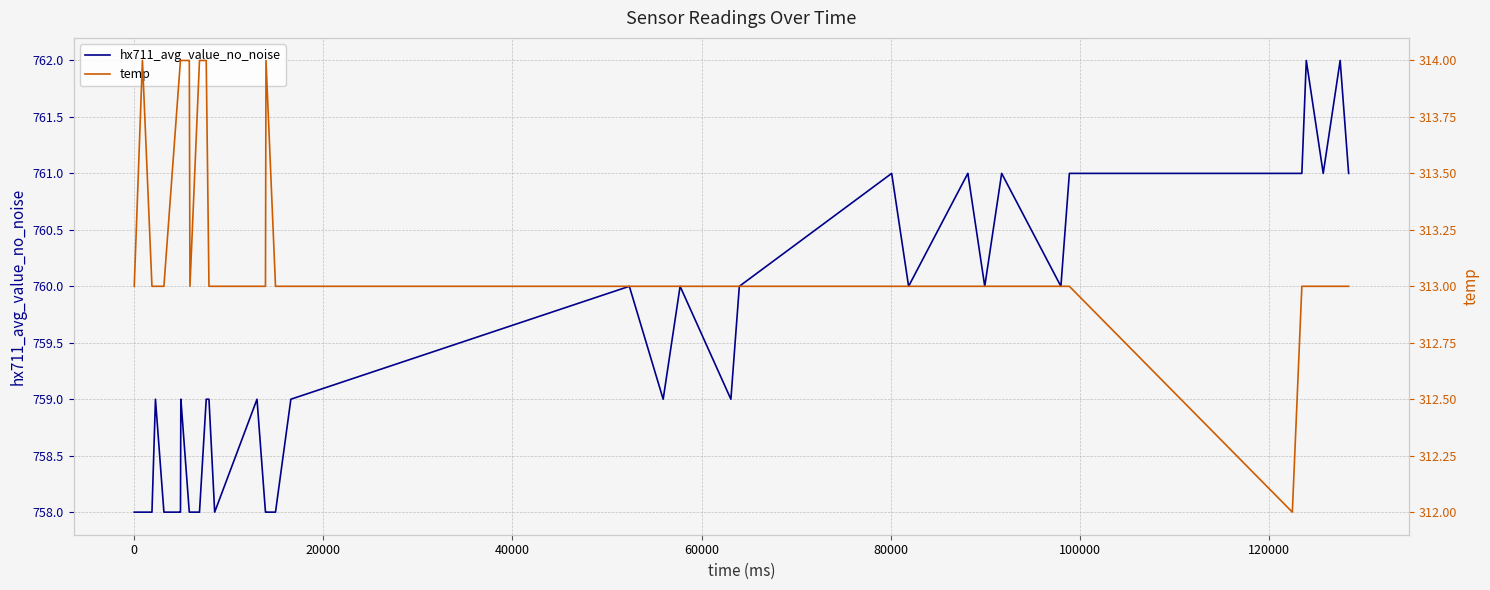

True or false: temp and hx711_avg_value_no_noise cross at least once.

False